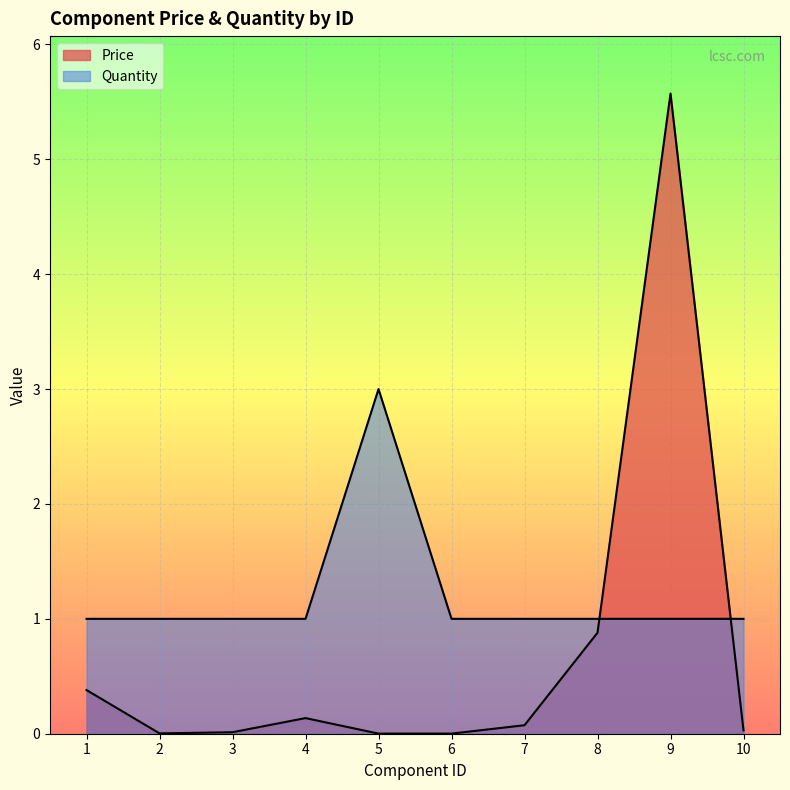

What are all the series names shown in the legend?

Price, Quantity